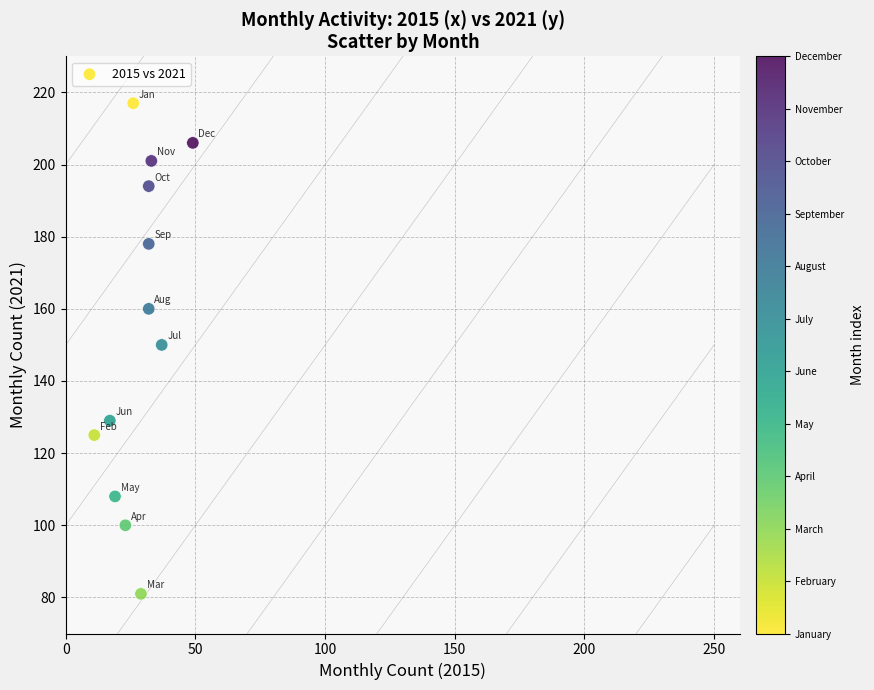

What is the average X value?

28